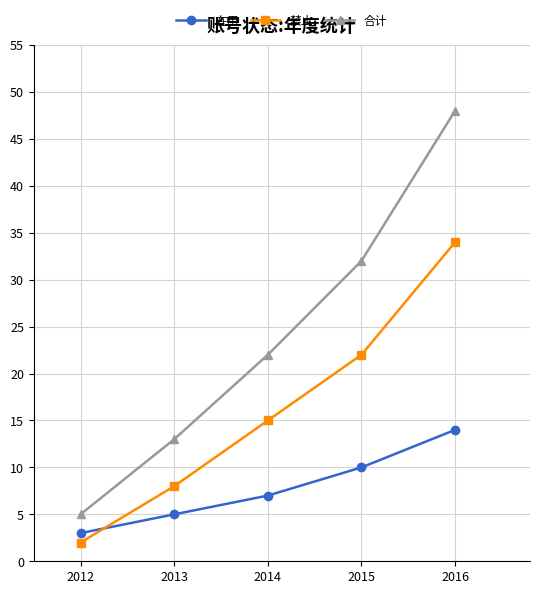

What is the value of the 合计 point at the 5th from the left?

48